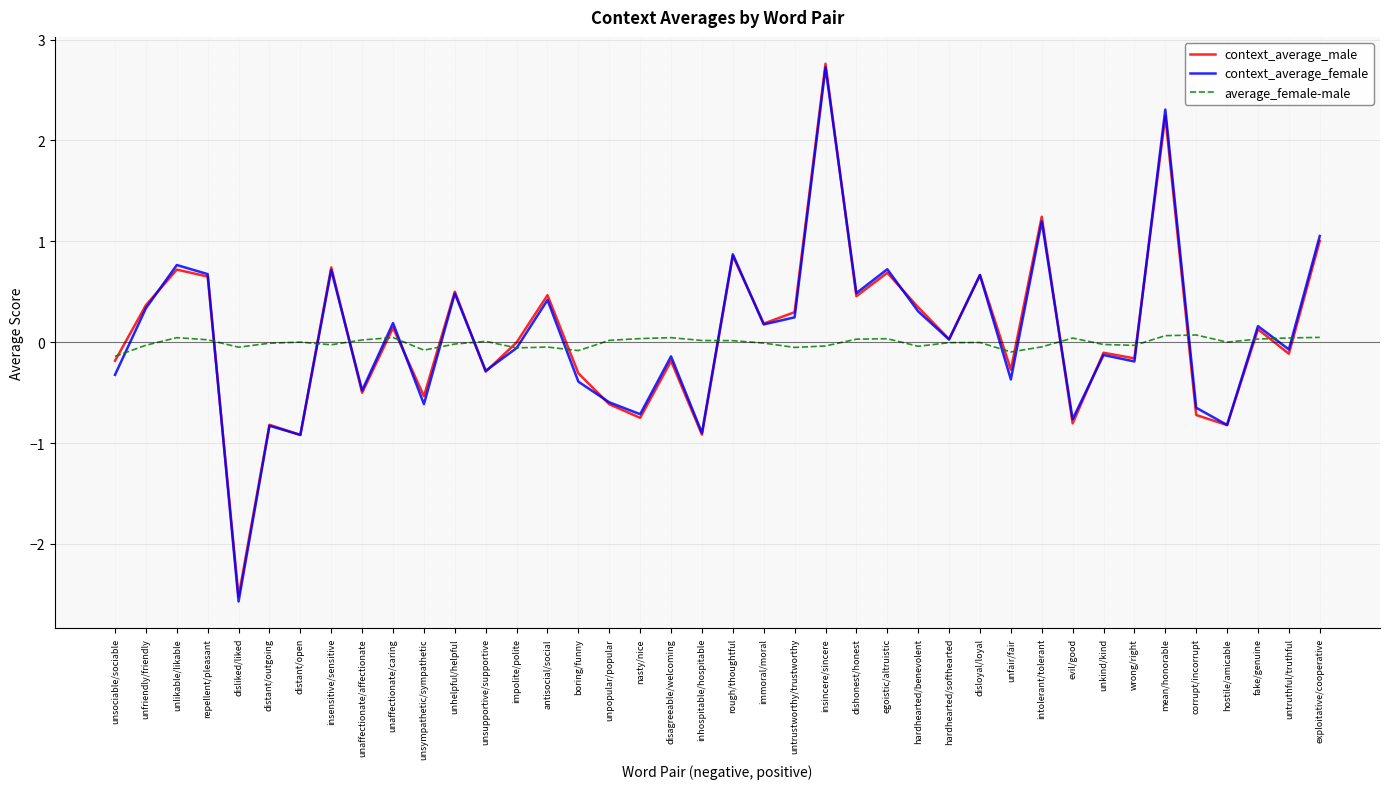

What is the minimum value shown in the chart?

-2.6